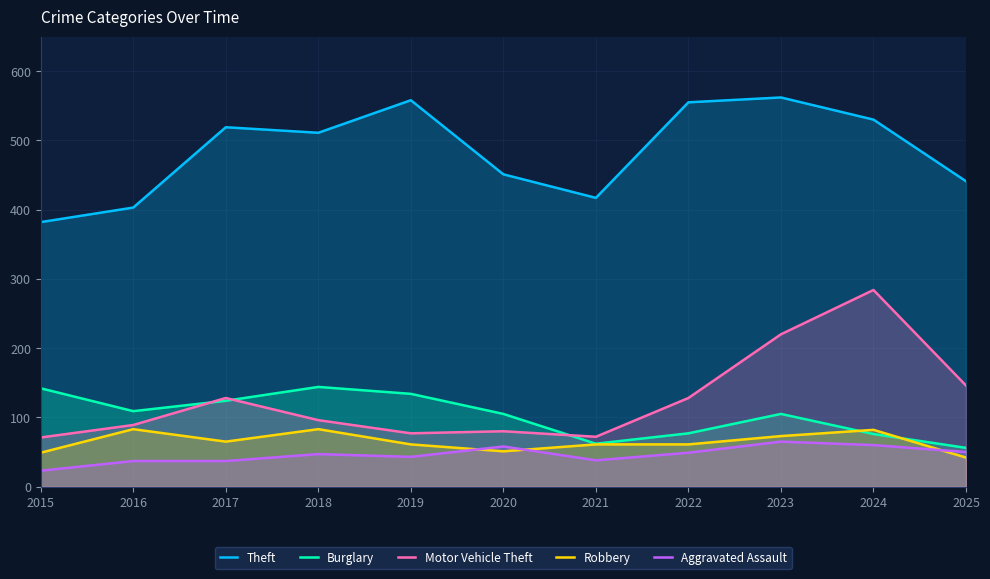

True or false: Theft has a value of 907 at 2016.

False